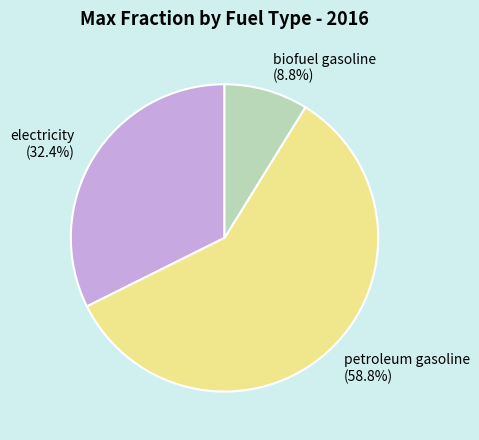

Does any single category account for the majority?

Yes